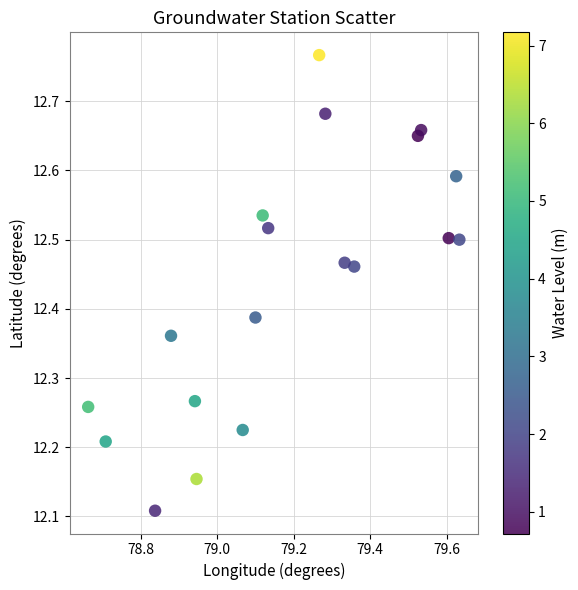

What is the range of X values (max minus min)?

1.0